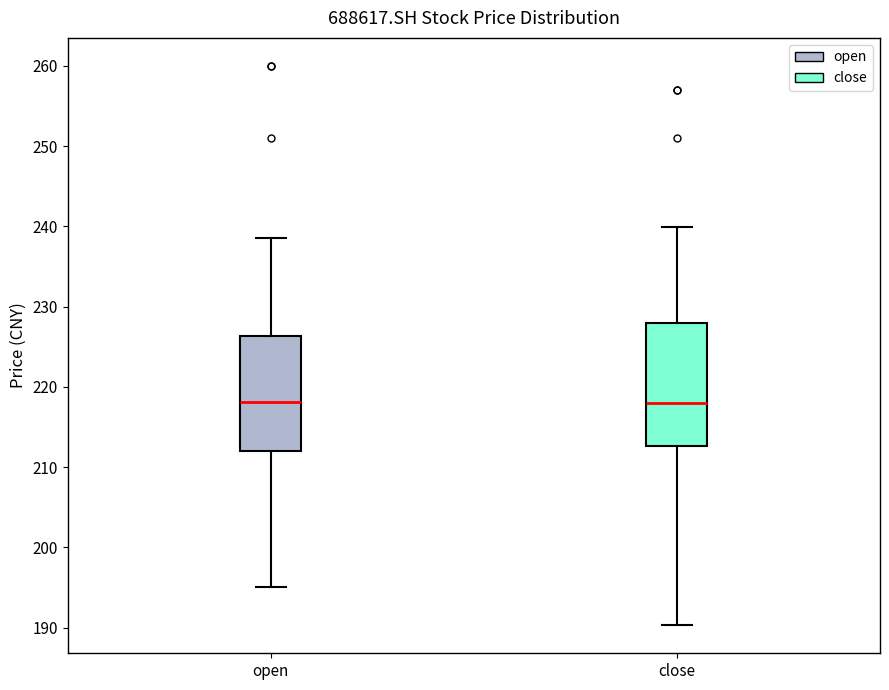

Which box is the tallest, from its lower edge to its upper edge?

close